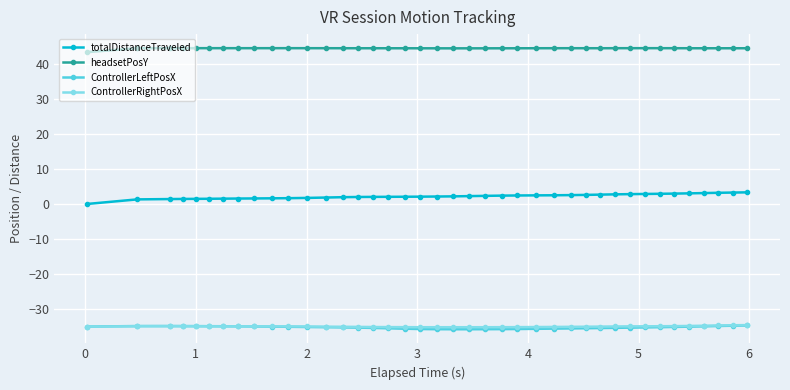

How many headsetPosY values are between 44 and 45?

39